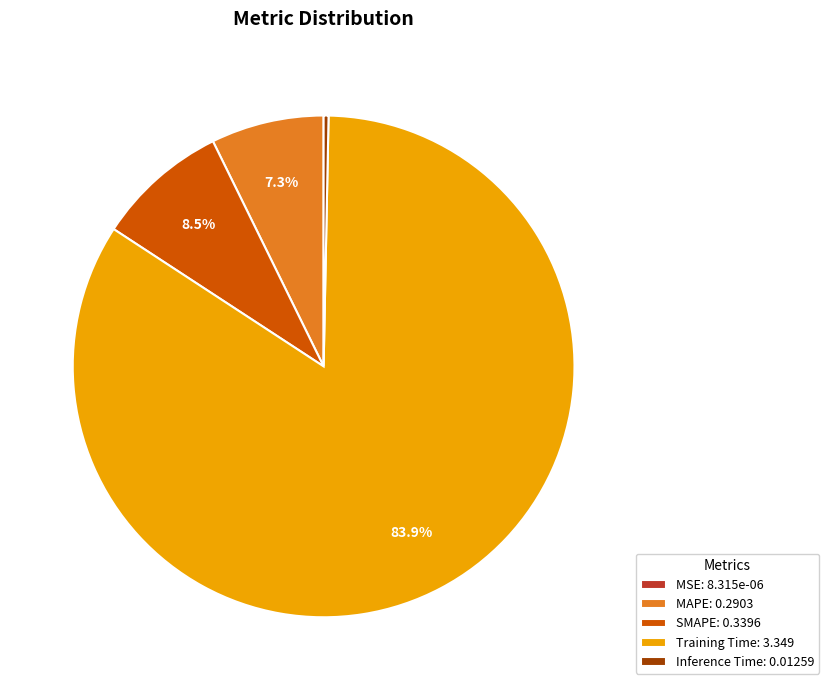

Does Inference Time: 0.01259 represent more than half of the total?

No